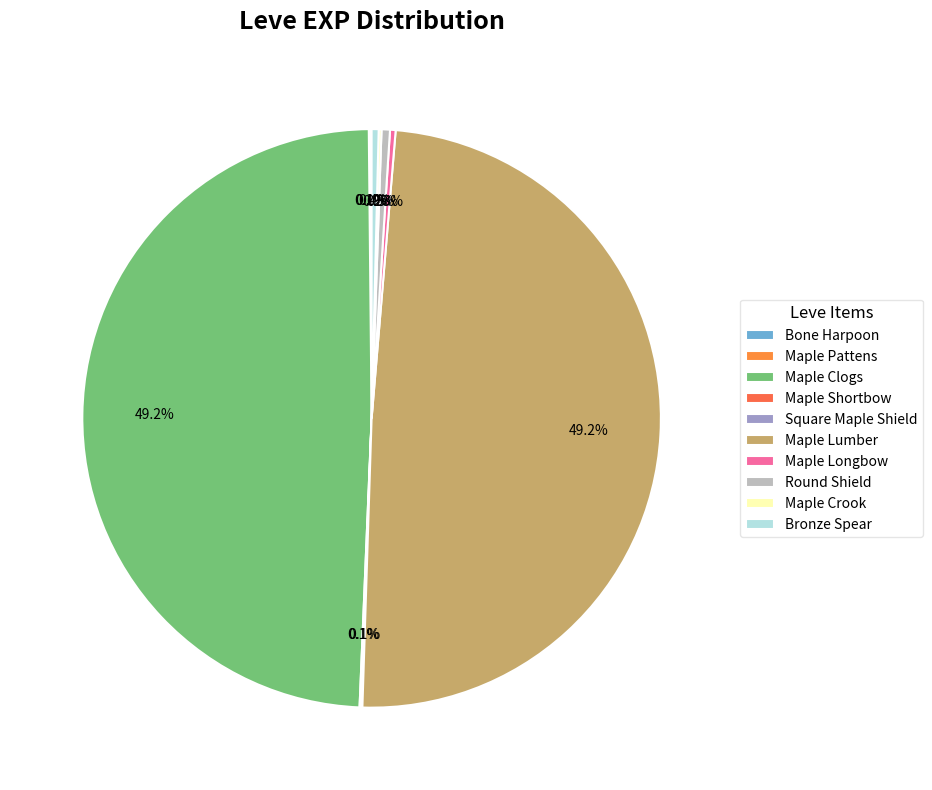

Which slice is the smallest?

Bone Harpoon